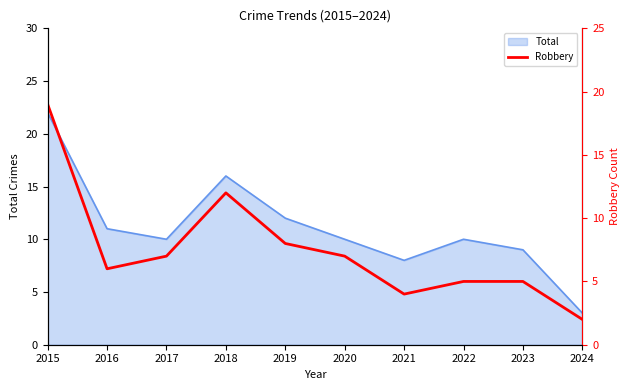

At which category does the chart reach its minimum across all series?

2024